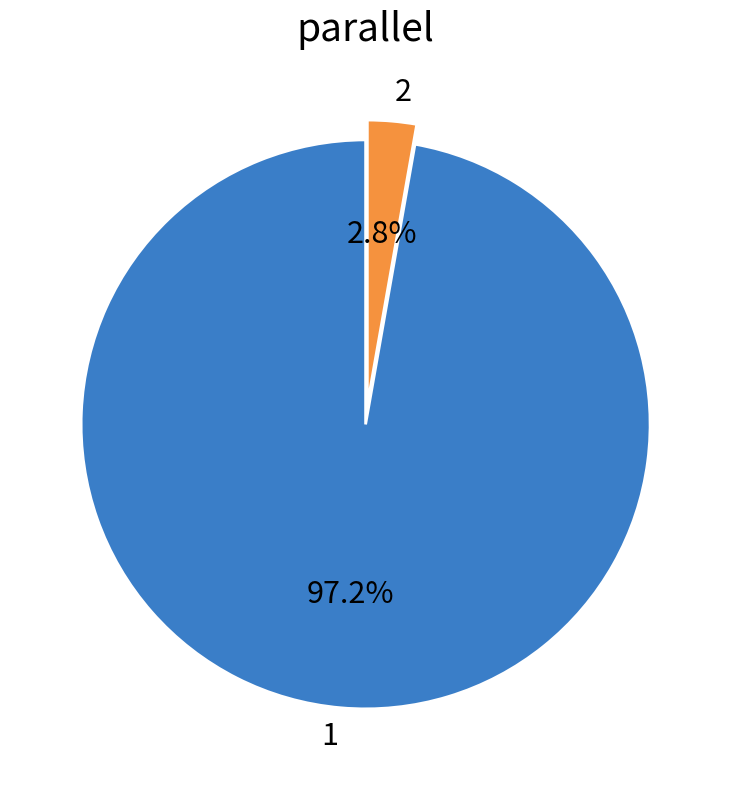

True or false: 1 accounts for 97% of the total.

True